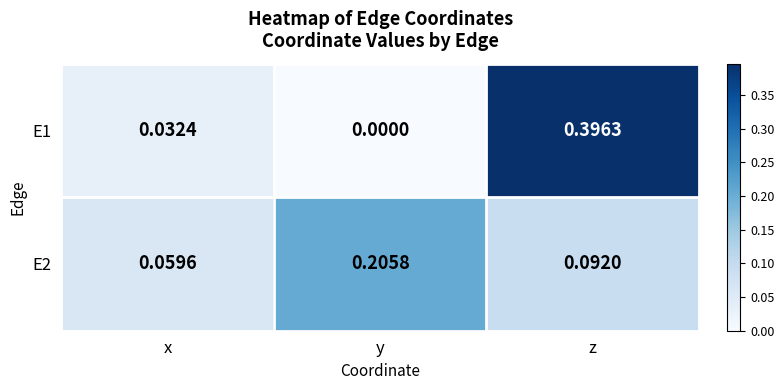

At which category does the chart reach its peak across all series?

z